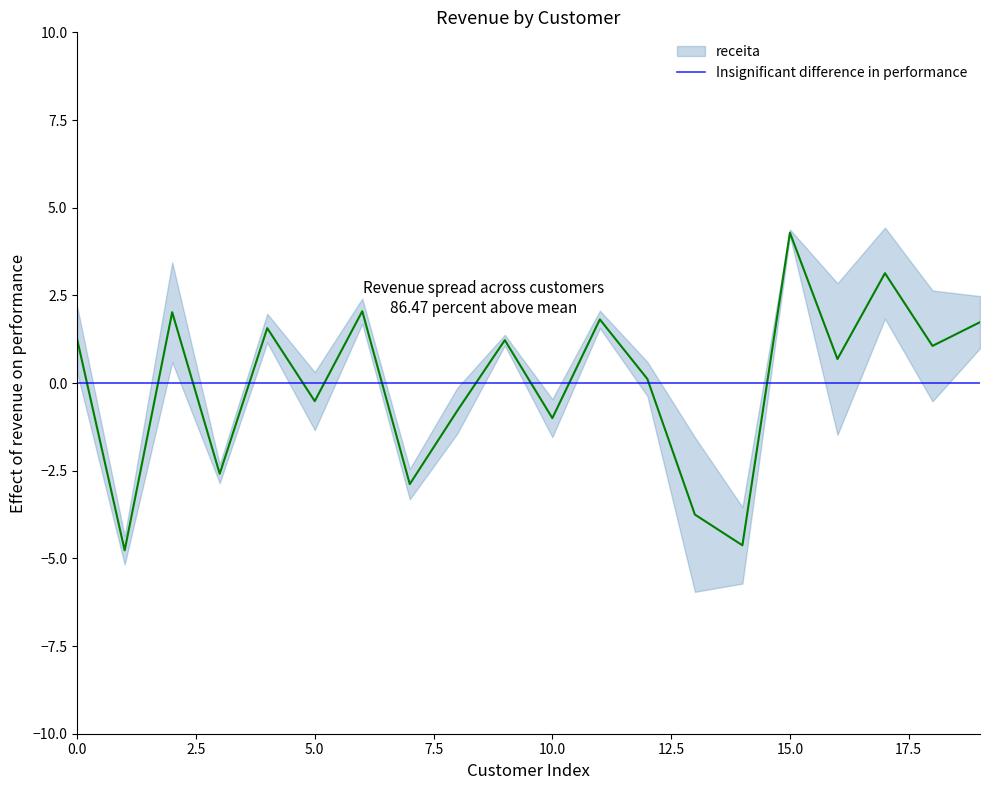

Does the chart have visible grid lines?

No